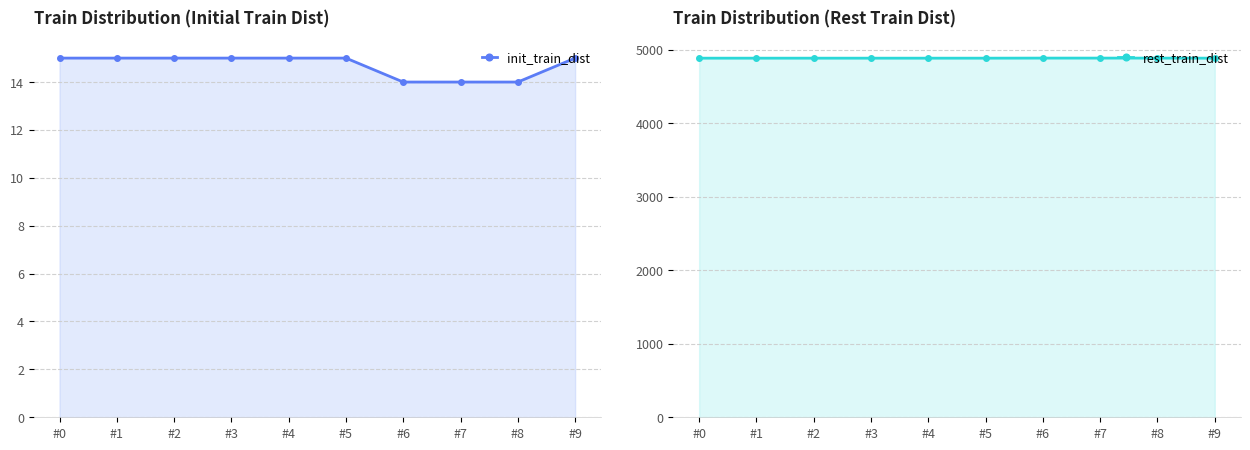

True or false: init_train_dist and rest_train_dist cross at least once.

False